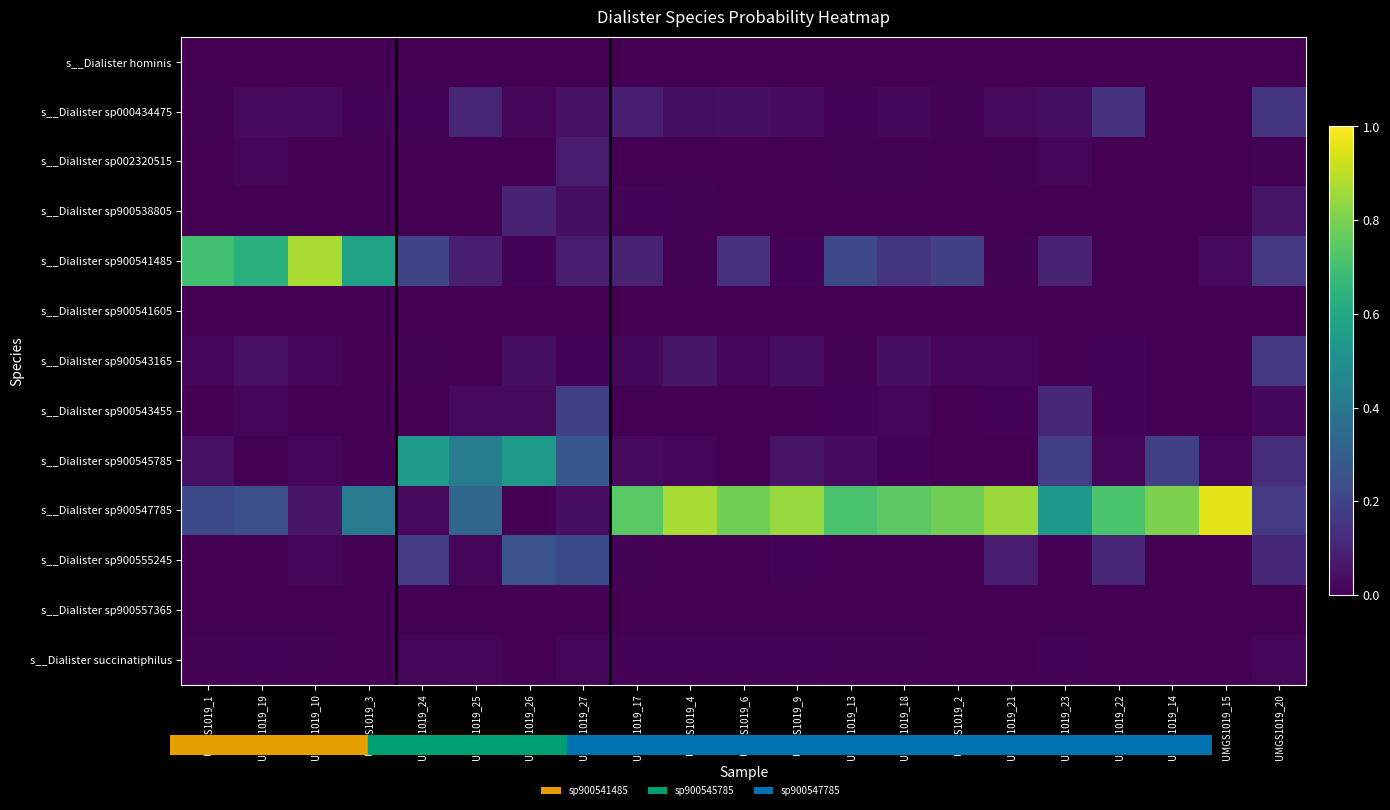

At how many categories does at least one series exceed 0?

21